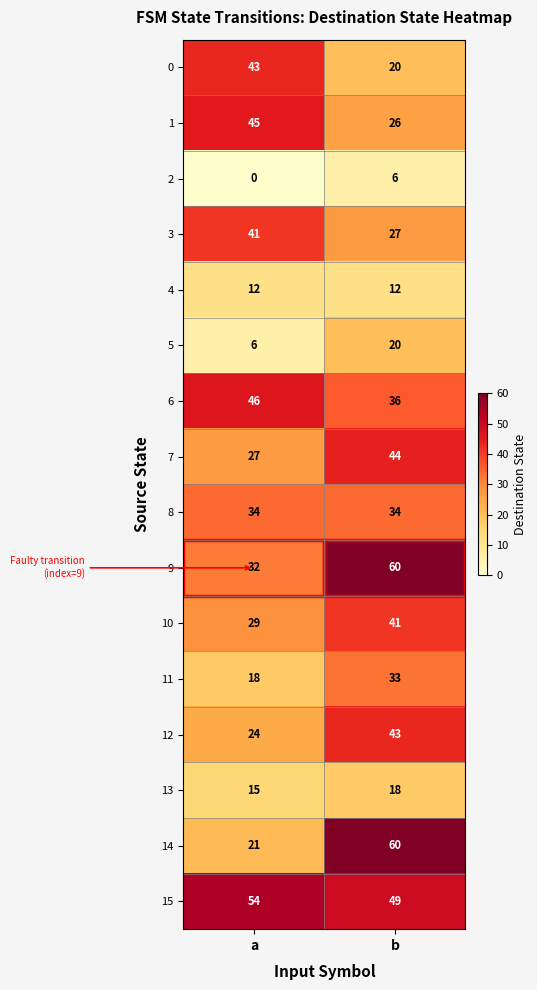

Where is 13 nearest to the value 16?

a